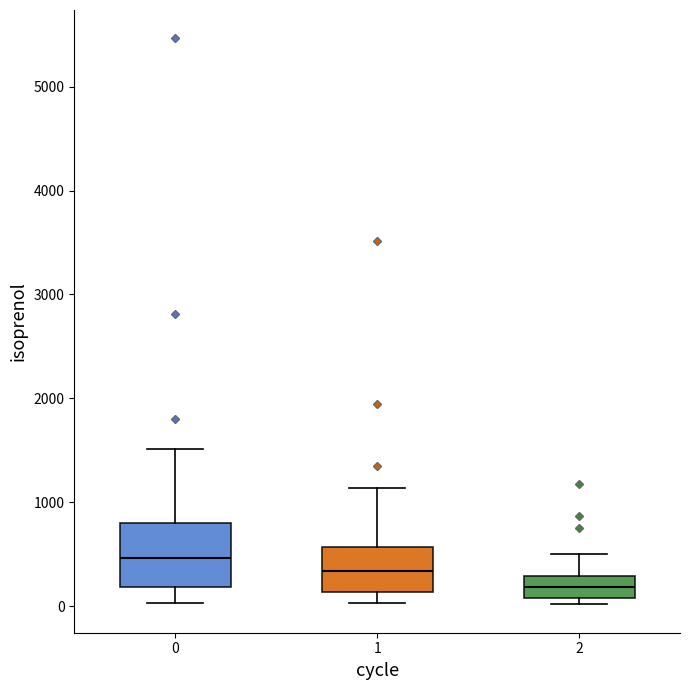

Which box is the tallest, from its lower edge to its upper edge?

0